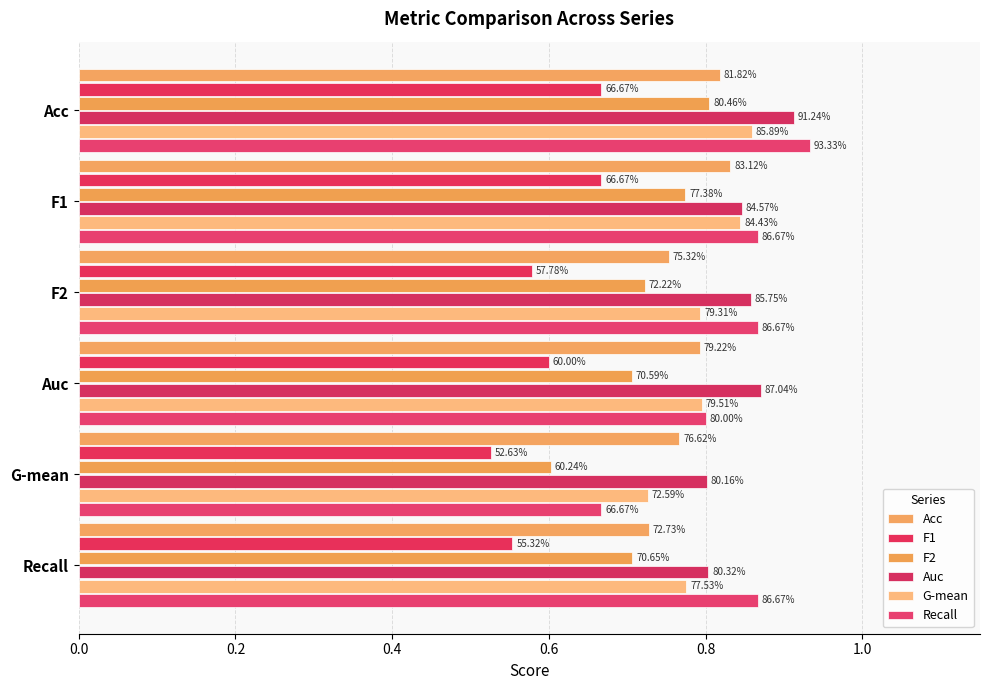

What position from the left is Recall?

6